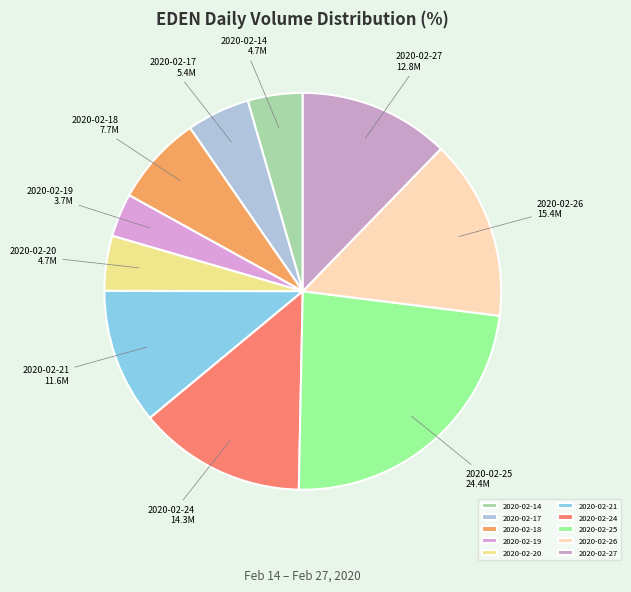

How many slices are in this pie chart?

10